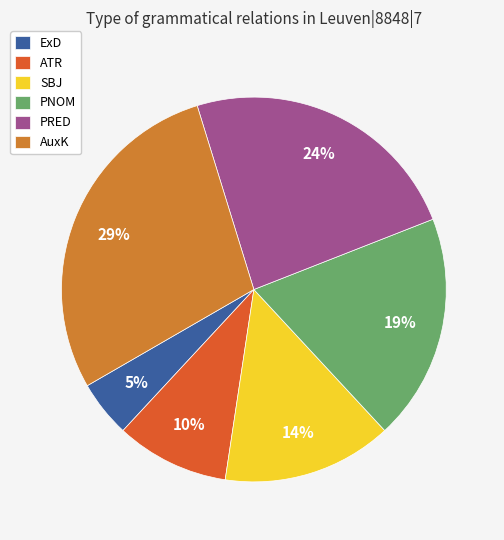

Which has a higher value, SBJ or PRED?

PRED